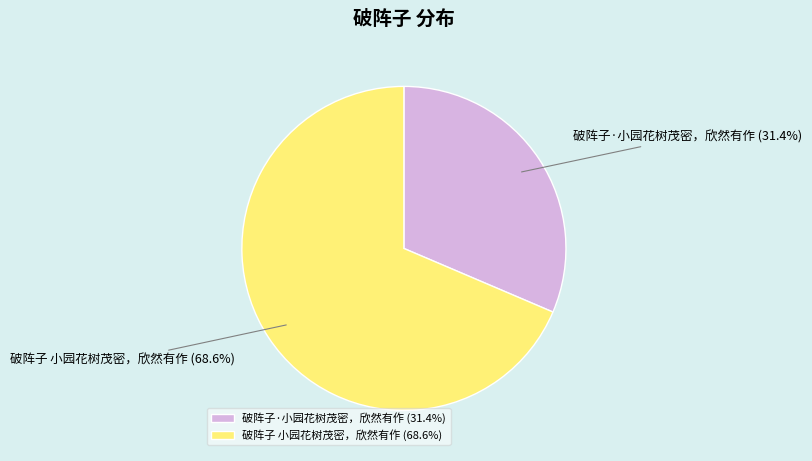

Which category accounts for the majority?

破阵子 小园花树茂密，欣然有作